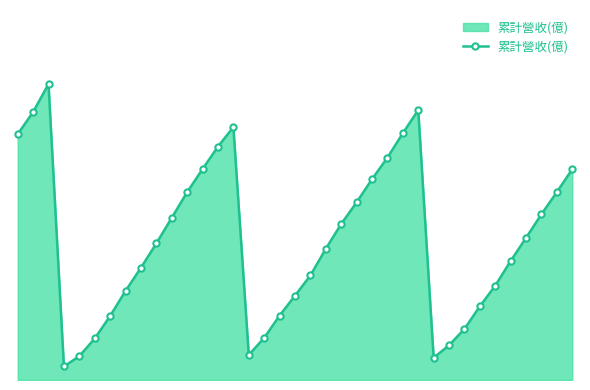

Is this an area chart (filled region under the line)?

Yes